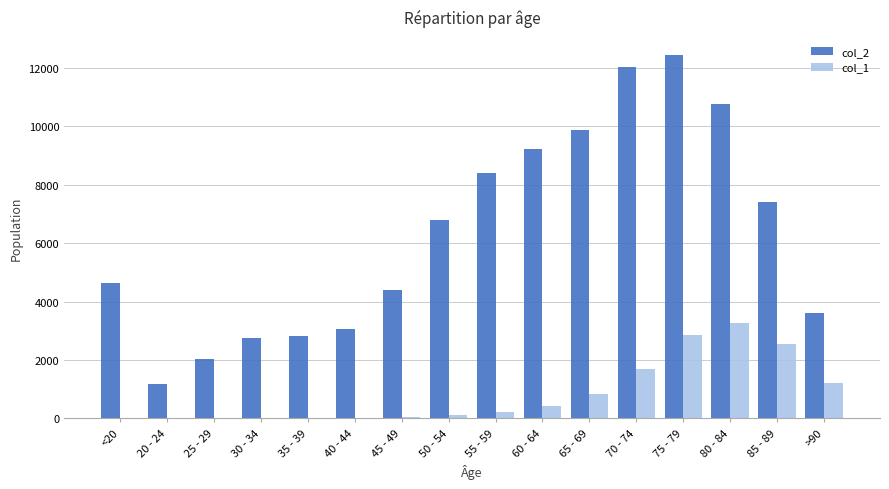

Are the bars grouped side by side (vs. stacked)?

Yes